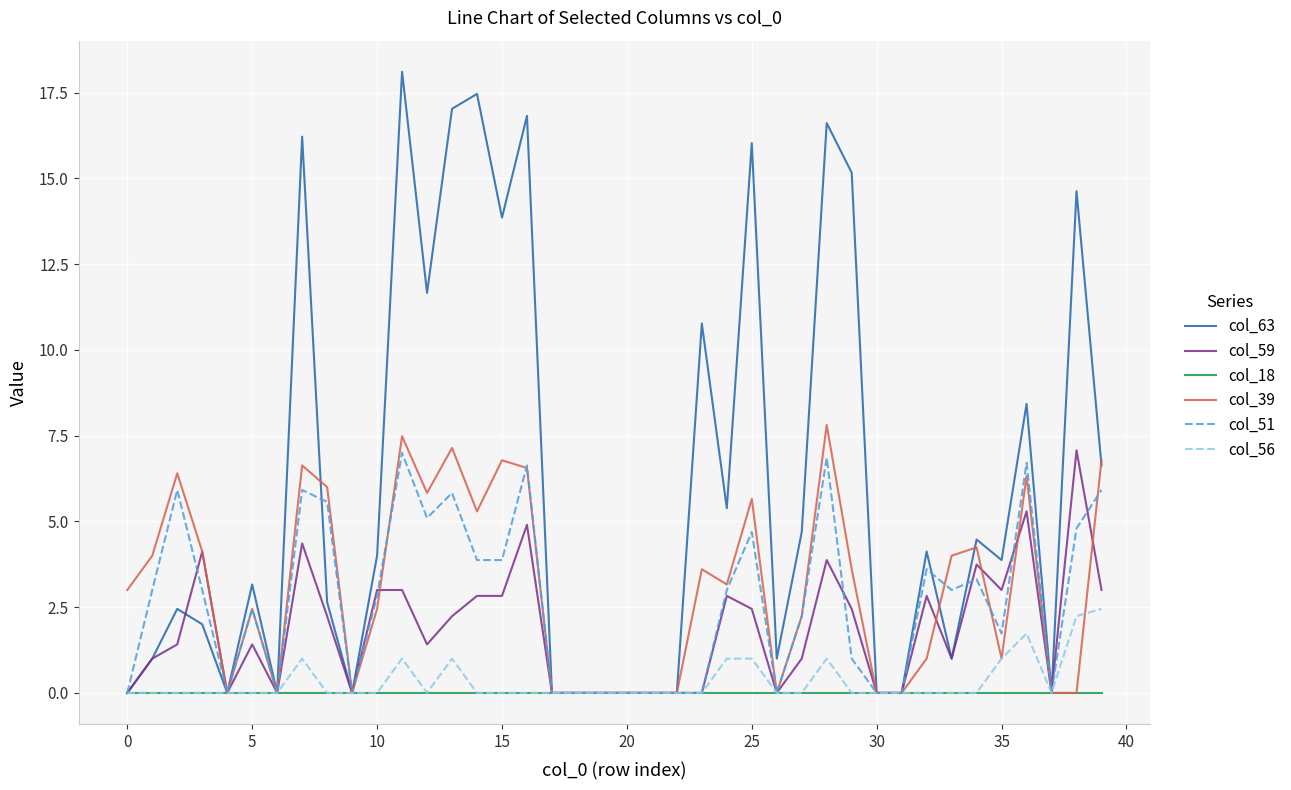

Which series has the widest spread of values?

col_63